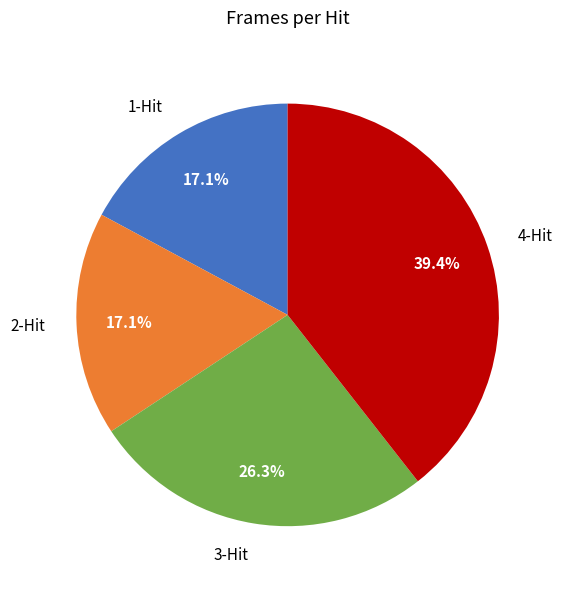

Count the number of slices in the pie.

4